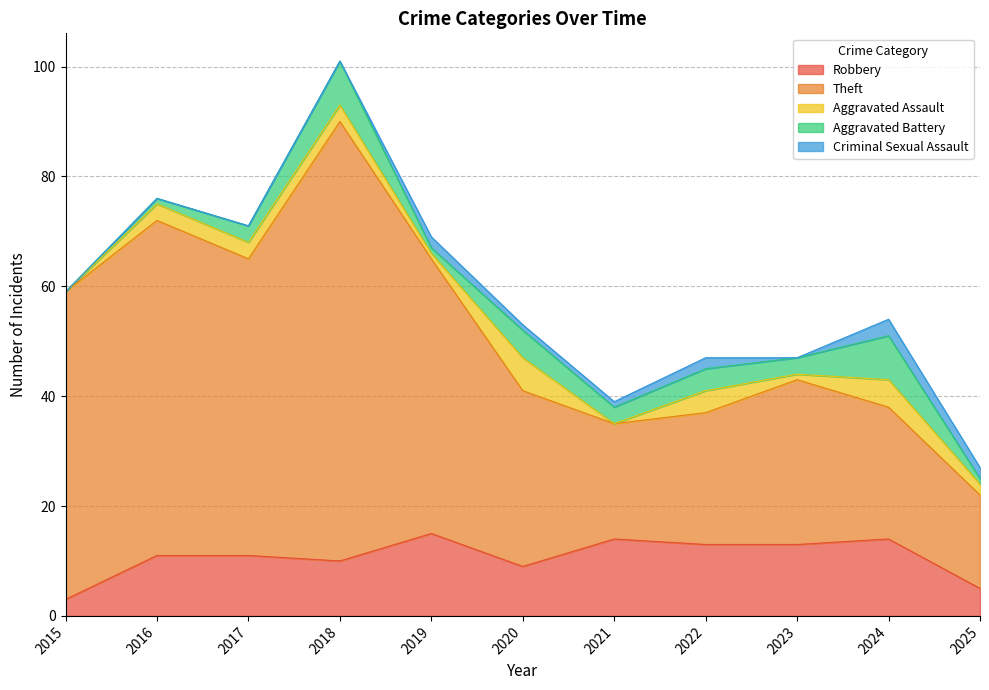

Count the number of categories in the chart.

11